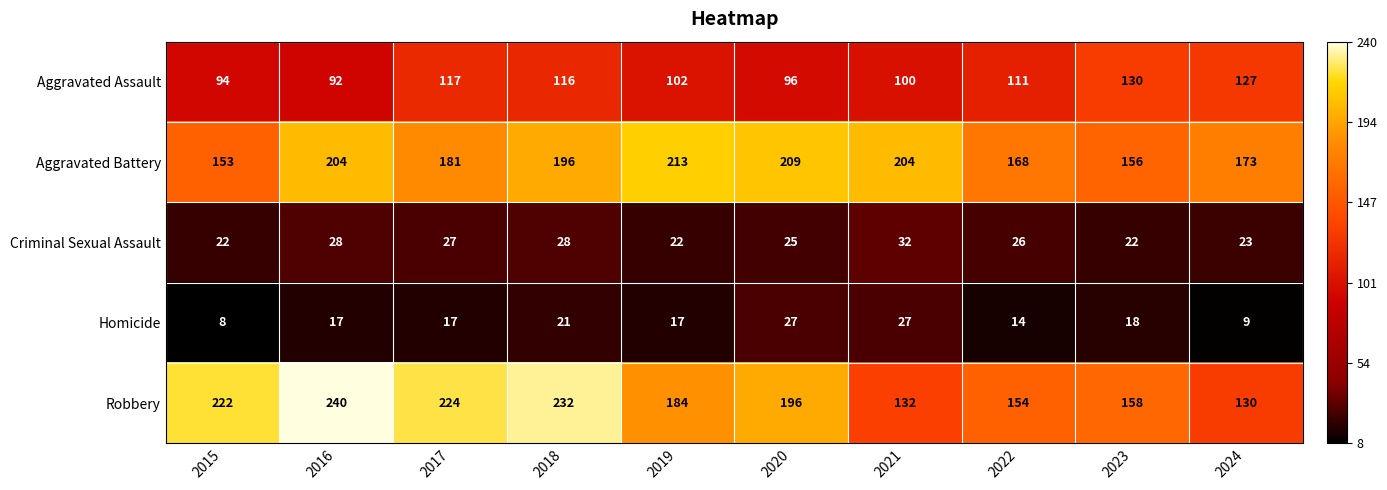

What is the spread (max minus min) of values at 2017?

207